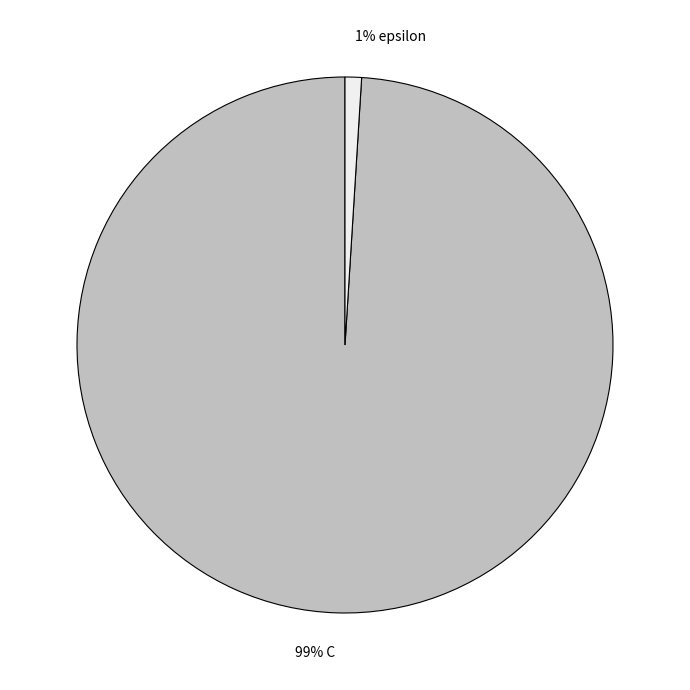

Is there any slice that represents more than half of the pie?

Yes